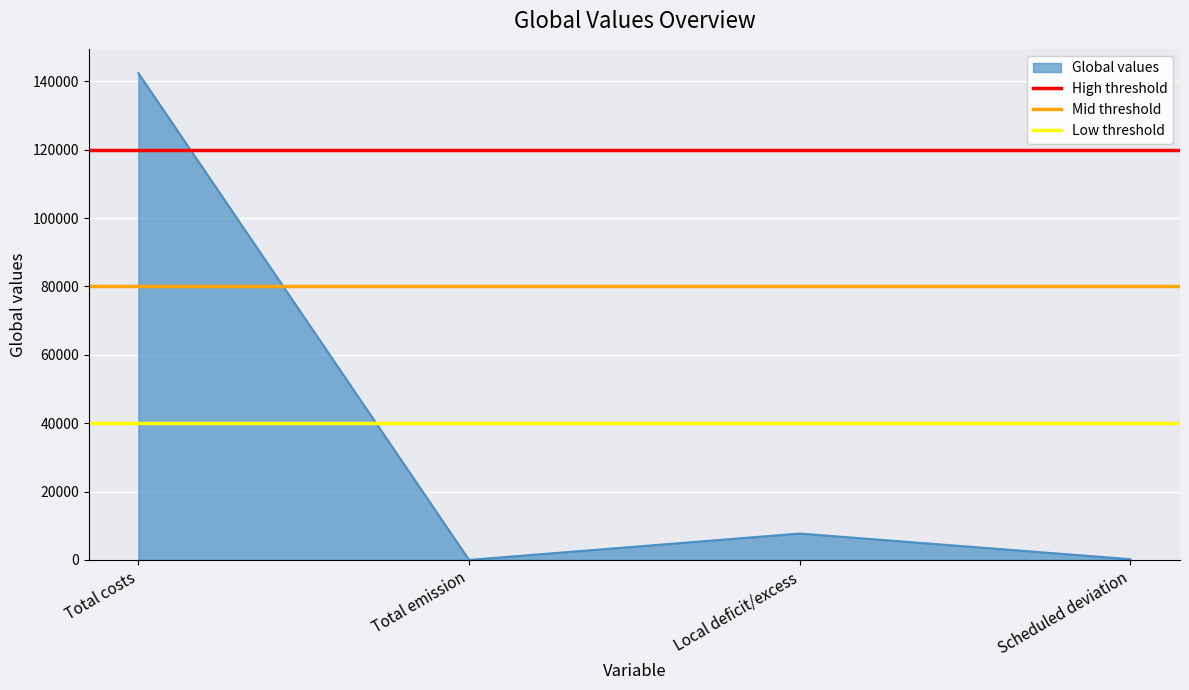

What is the difference between the highest and lowest values at Total costs?

80000